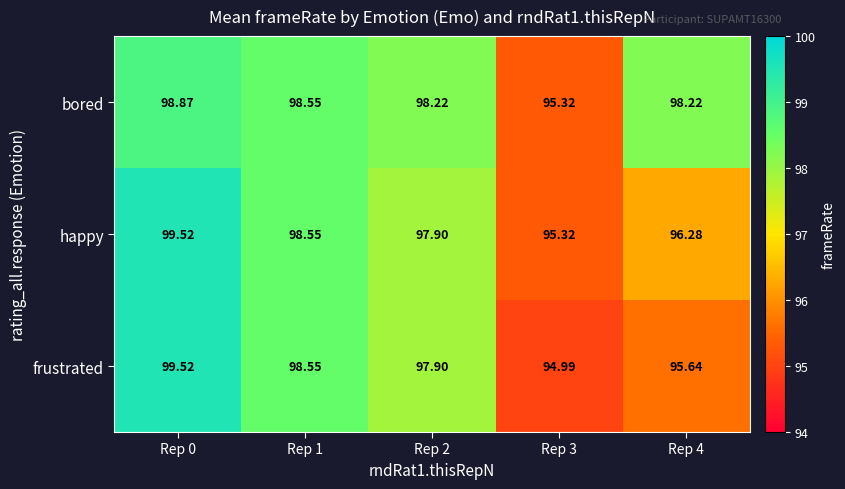

Which series has the largest range (max minus min)?

frustrated